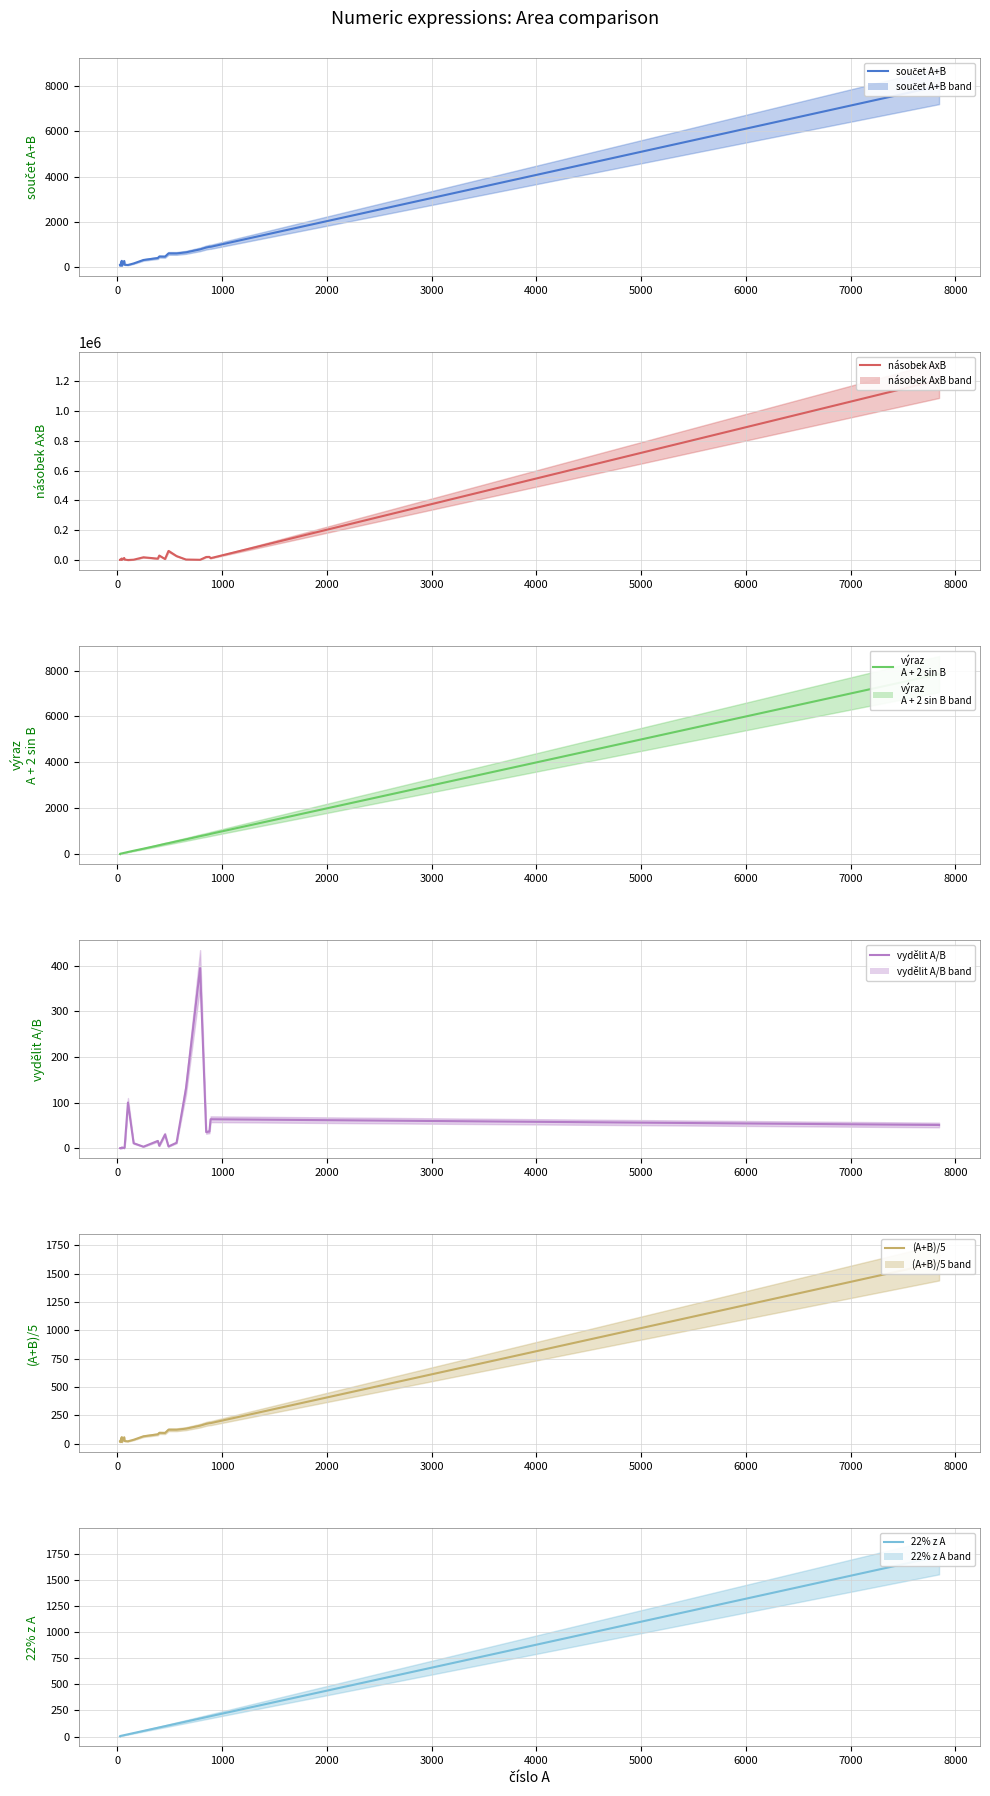

At how many categories does at least one series exceed 149915?

1